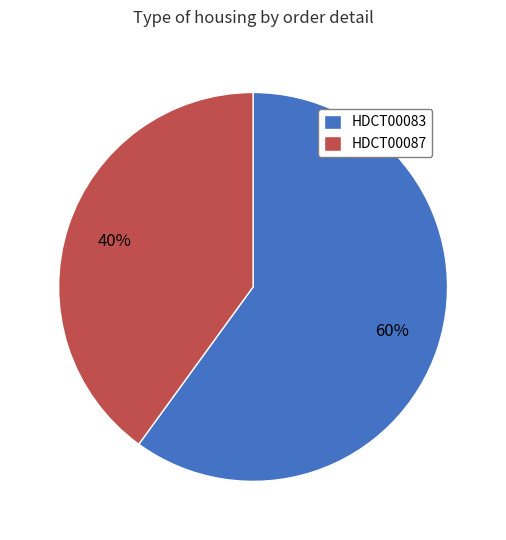

Which category has the smallest portion of the pie?

HDCT00087